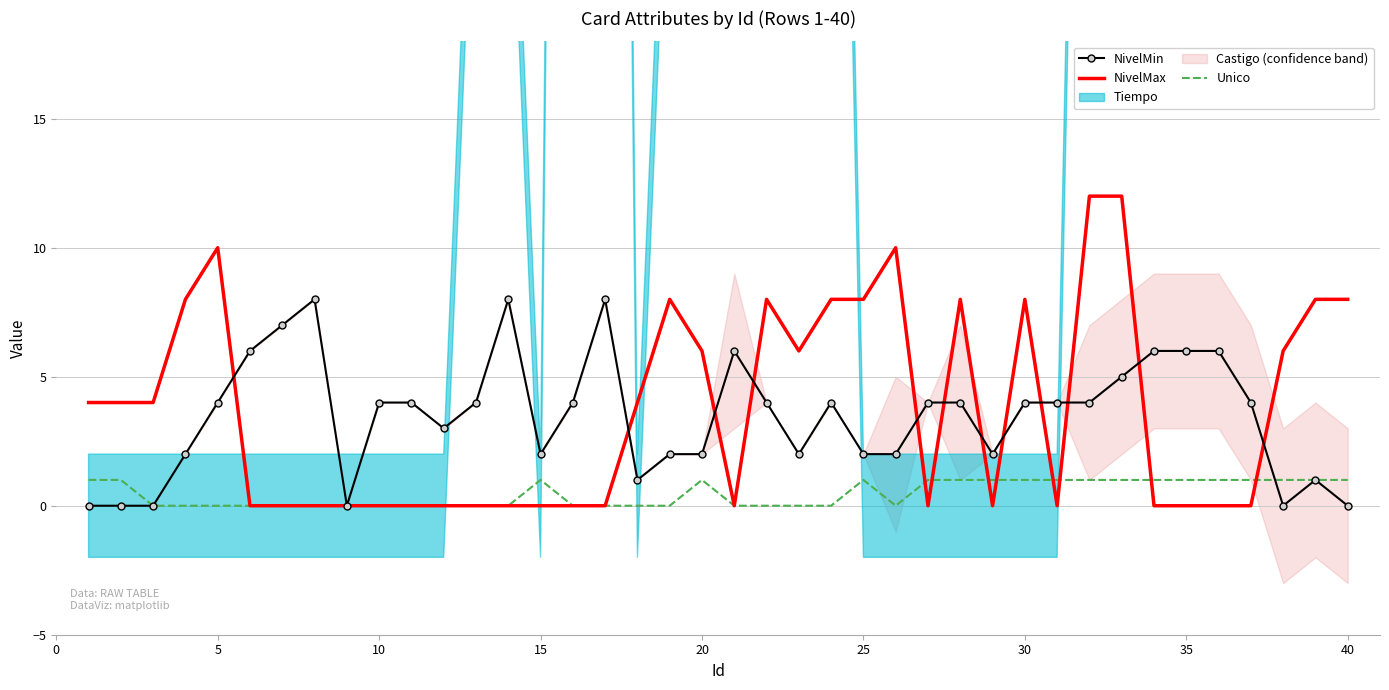

What is the maximum value for NivelMax?

12